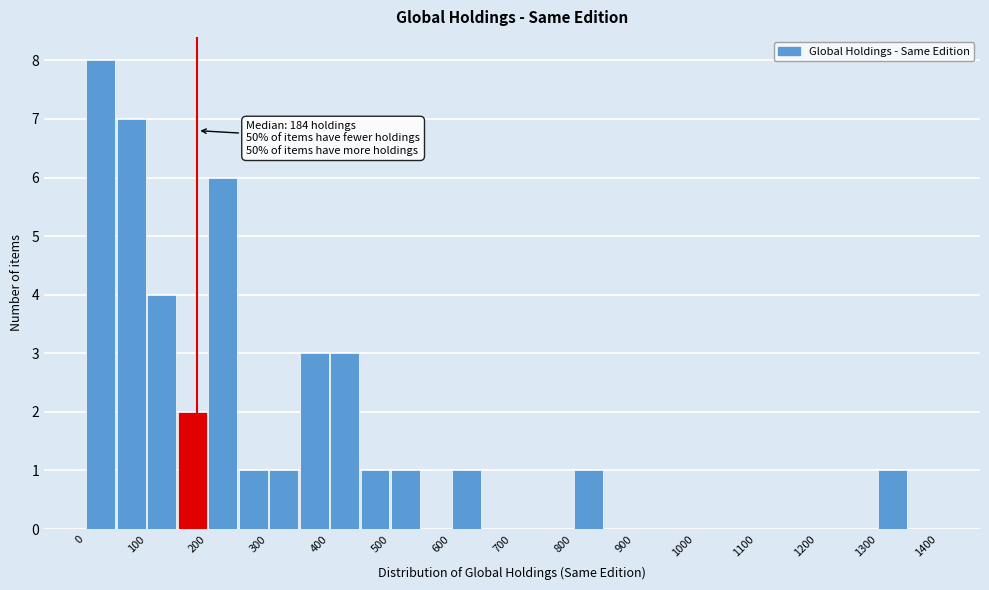

Over which range of the x-axis is the bar tallest?

0 to 50